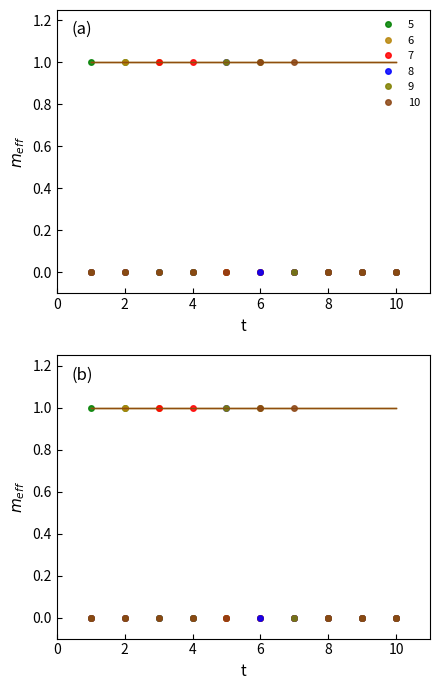

How many lines are shown in the chart?

6